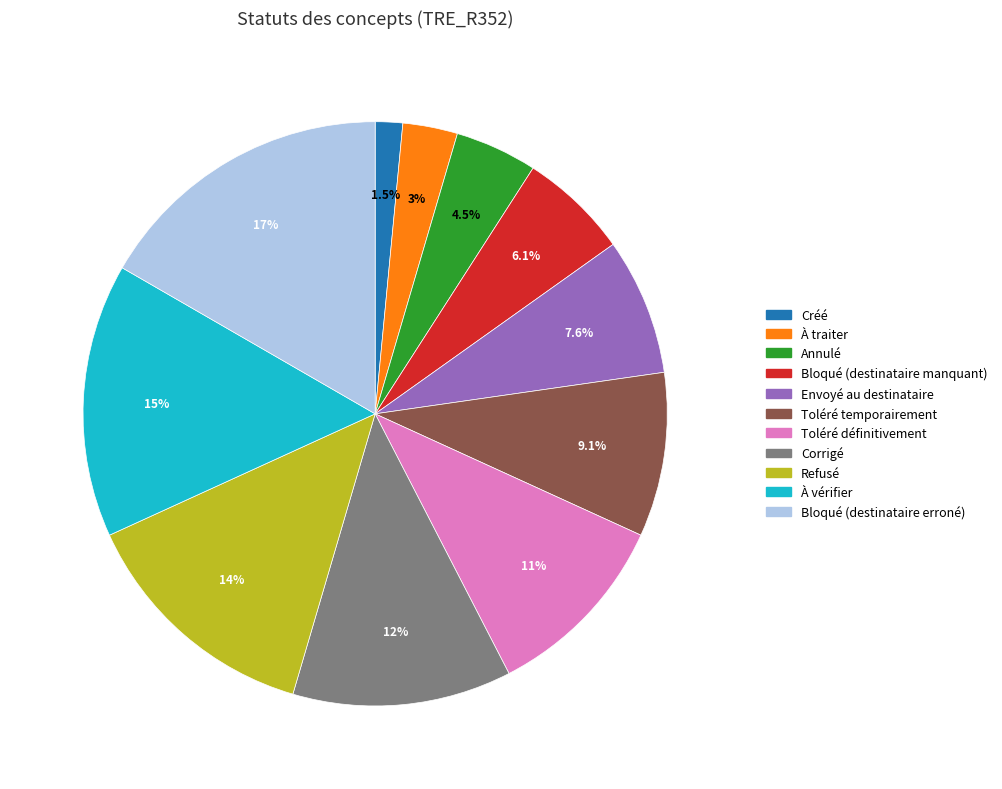

Rank the categories by value from highest to lowest.

Bloqué (destinataire erroné), À vérifier, Refusé, Corrigé, Toléré définitivement, Toléré temporairement, Envoyé au destinataire, Bloqué (destinataire manquant), Annulé, À traiter, Créé